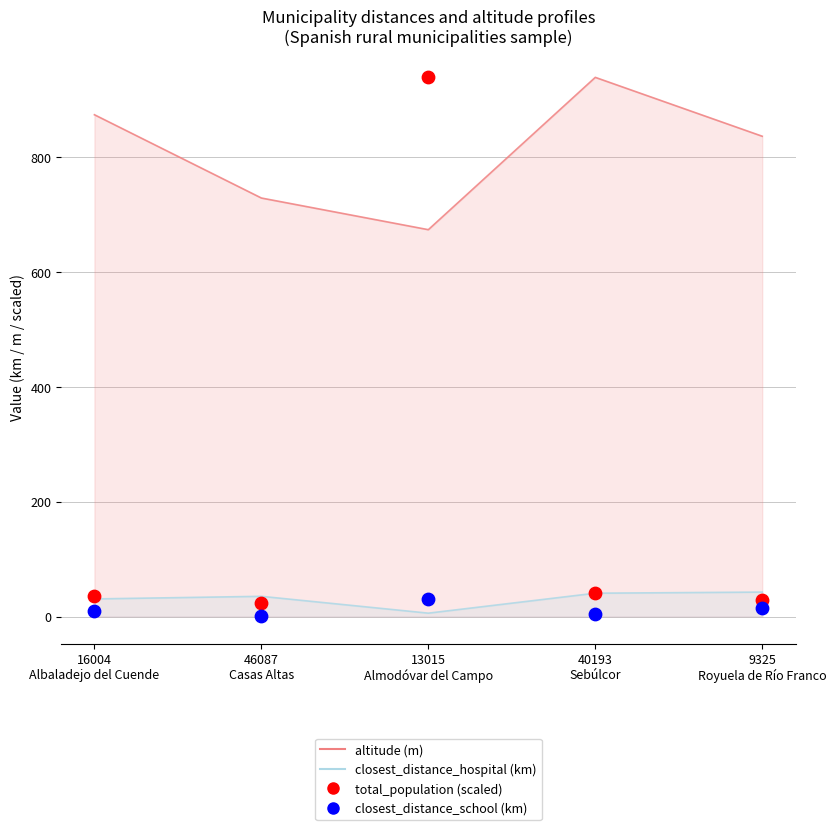

What is the total value across all series at 16004
Albaladejo del Cuende?

950.4